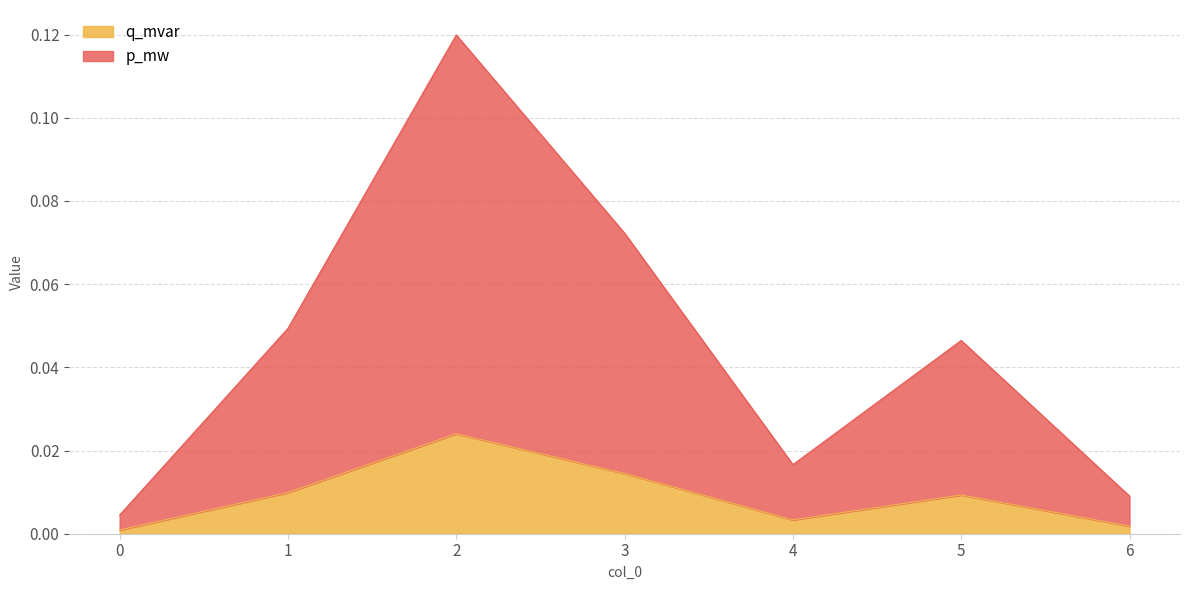

The value of q_mvar at 4 is 0.0. True or false?

False